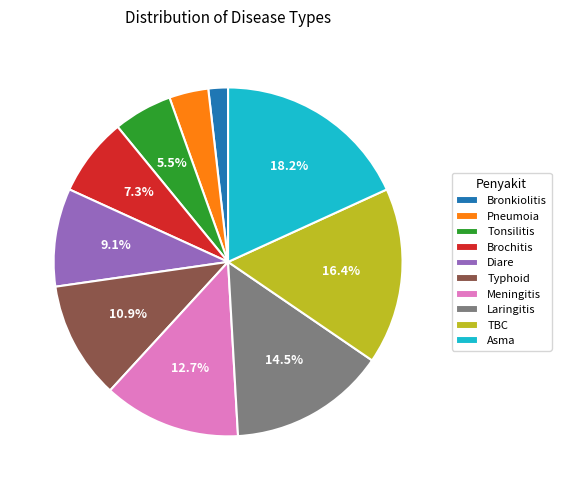

To the nearest percent, what is the difference between the largest and smallest slice percentages?

16%